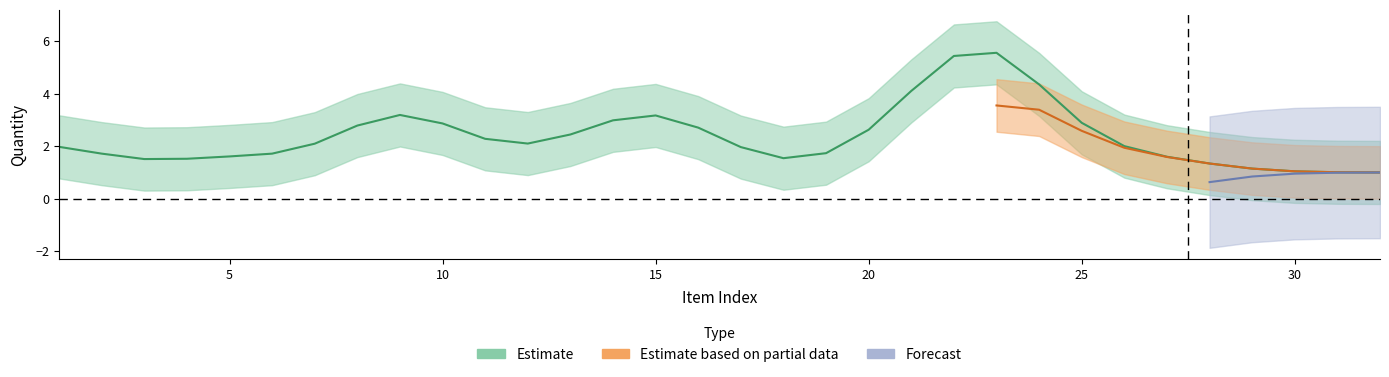

At which label does Estimate reach its peak?

23